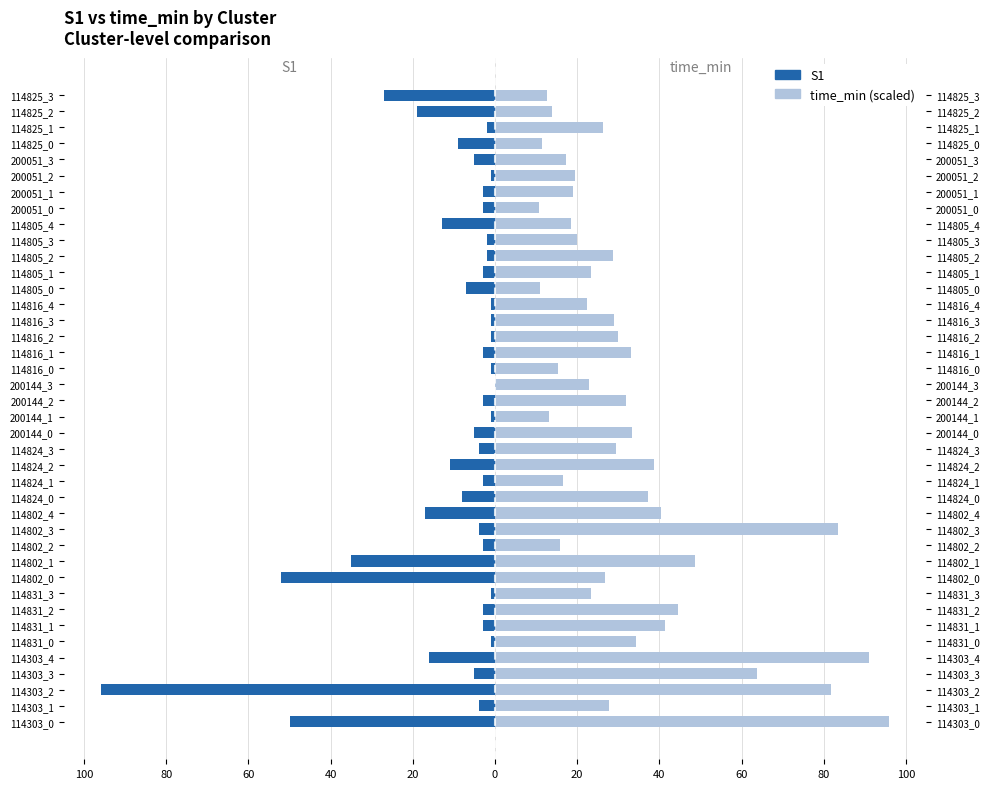

The value of time_min (scaled) at 114303_0 is 96.0. True or false?

True